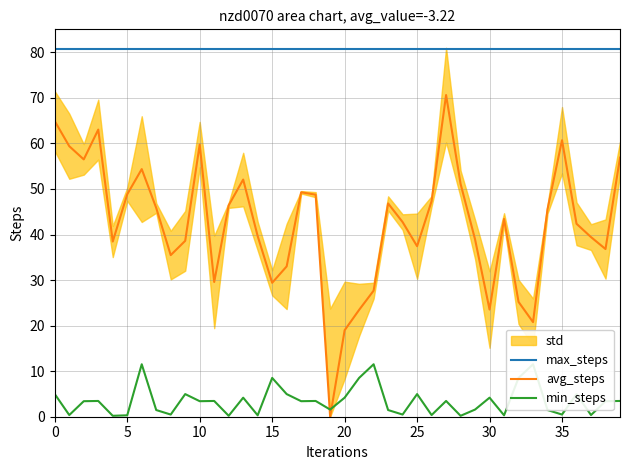

At which category is the sum across all series the highest?

27